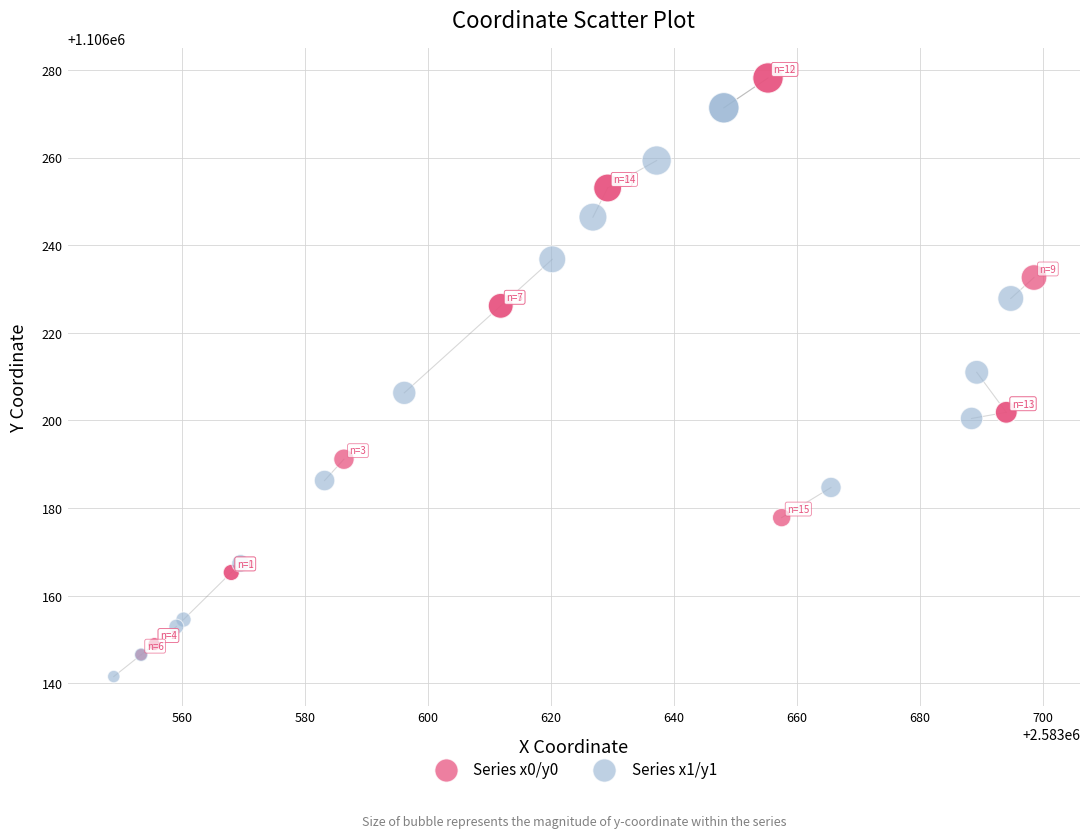

What are all the series names shown in the legend?

Series x0/y0, Series x1/y1